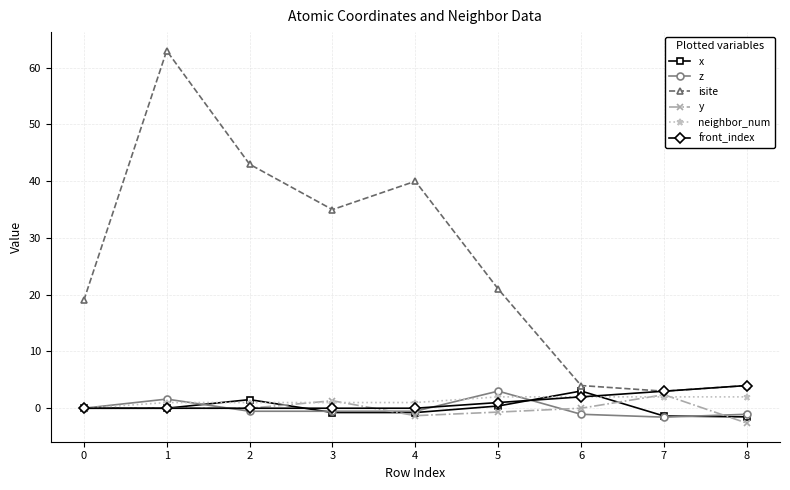

True or false: isite and z cross at least once.

False